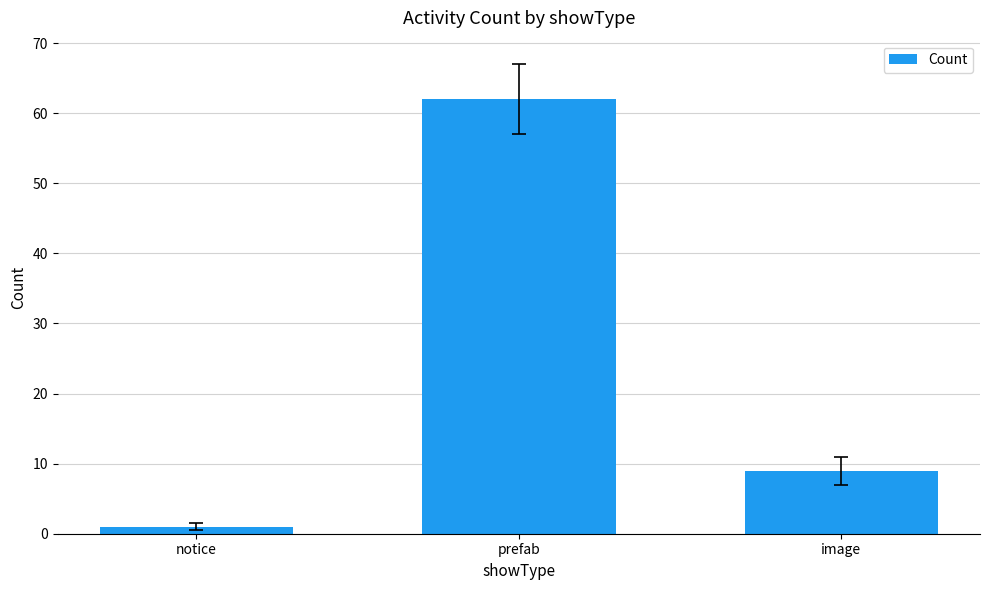

Reading left to right, extract all data points from this chart.

notice=1	prefab=62	image=9